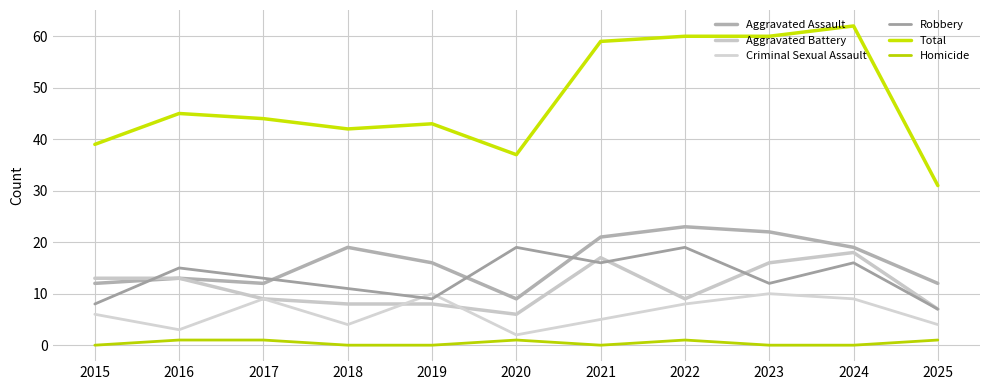

Which series has the largest range (max minus min)?

Total